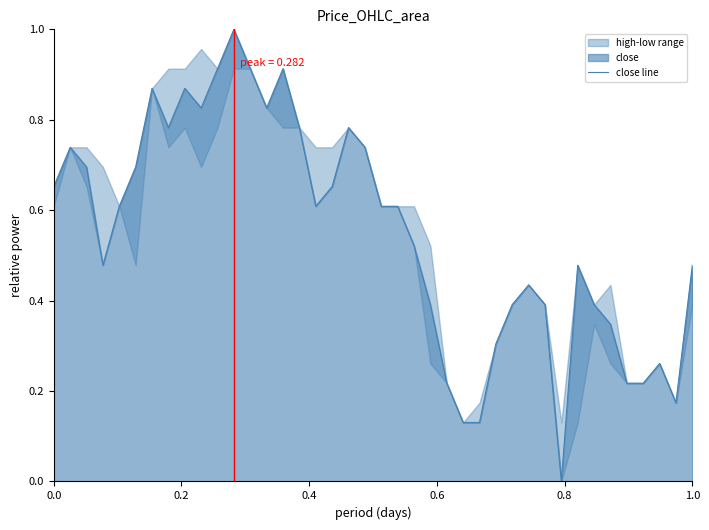

What is the sum of all values?

22.0